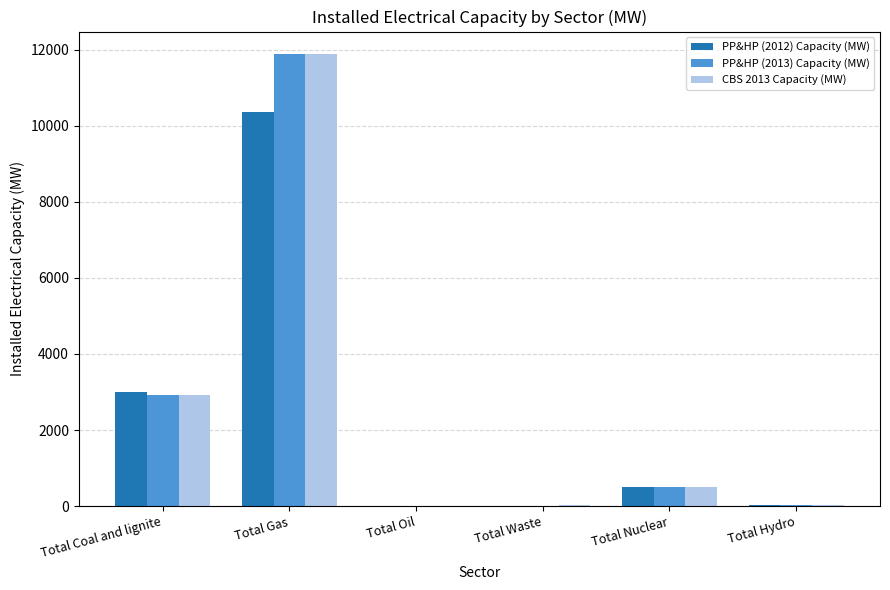

Which series changed the most between Total Gas and Total Oil?

CBS 2013 Capacity (MW)